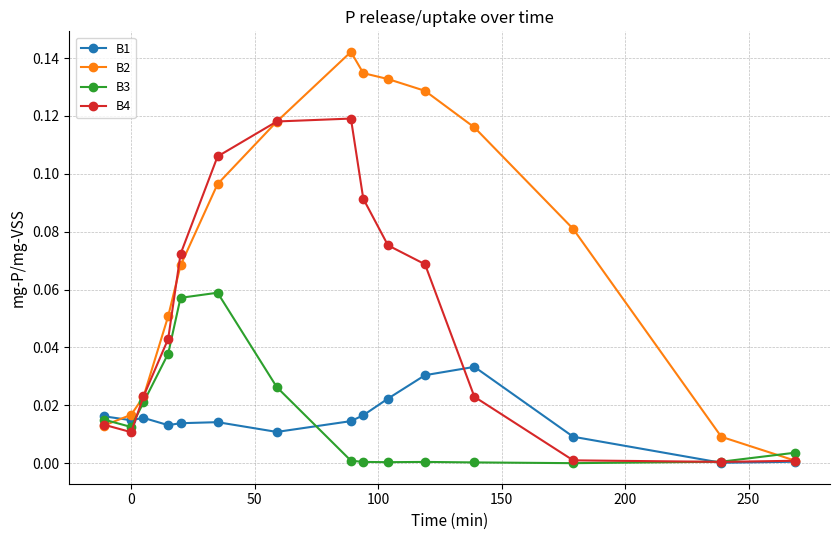

Which series has the largest total across all categories?

B2